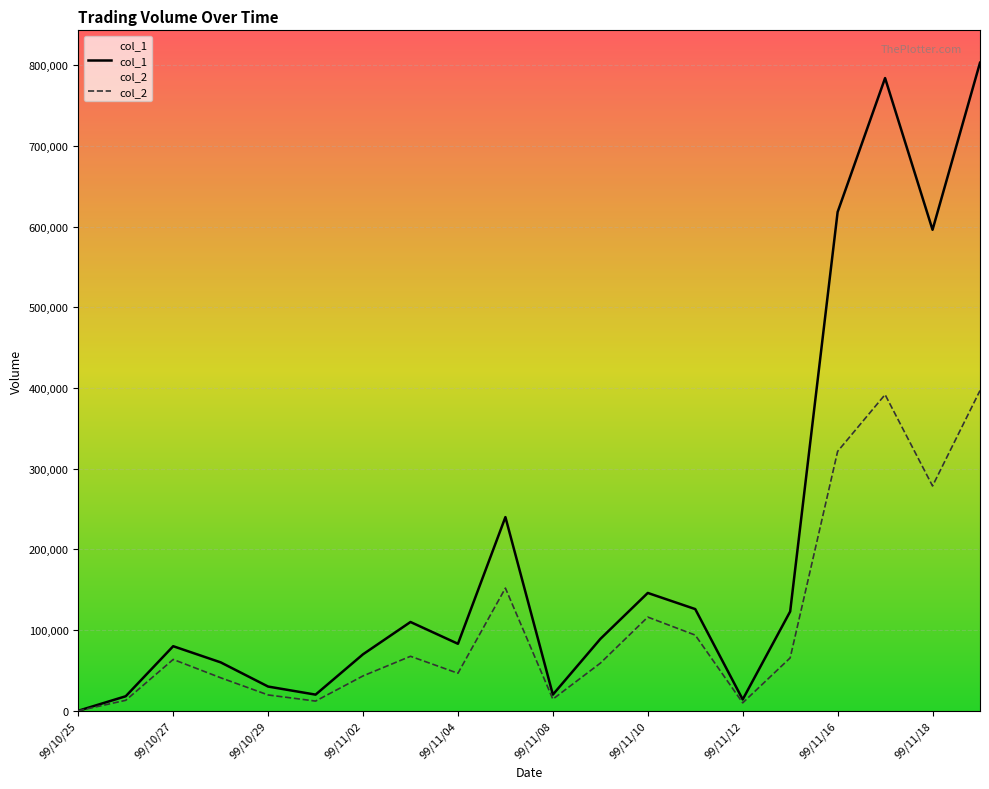

Rank the series by their maximum value, from highest to lowest.

col_1, col_2